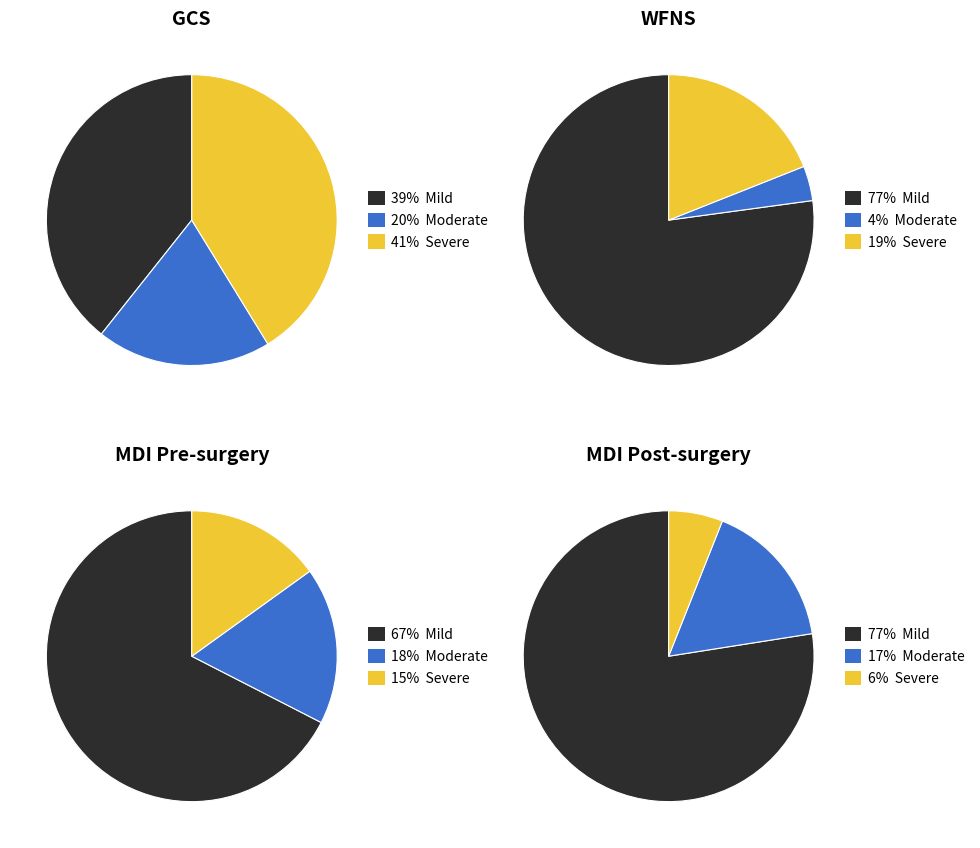

To the nearest percent, what portion does 16 represent?

4%